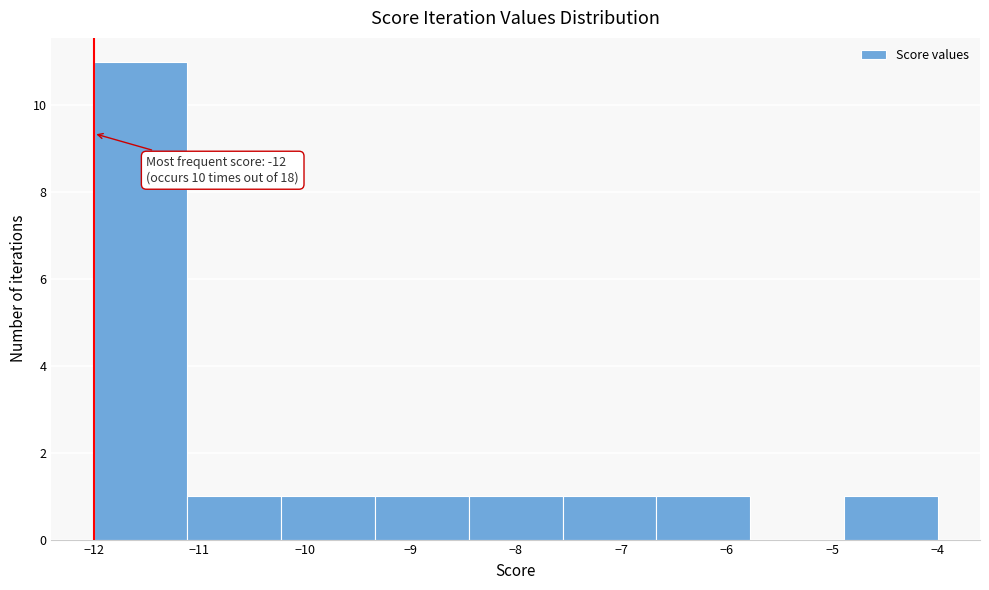

Over which range of the x-axis is the bar tallest?

-12.0 to -11.1